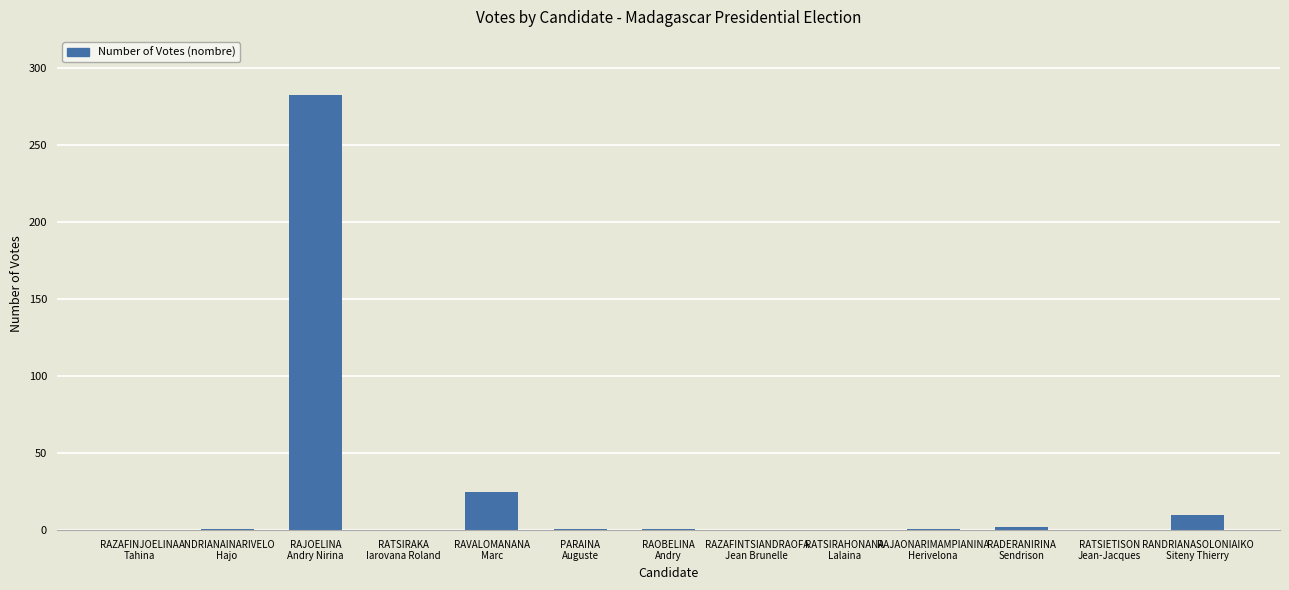

What is the sum of all values?

323